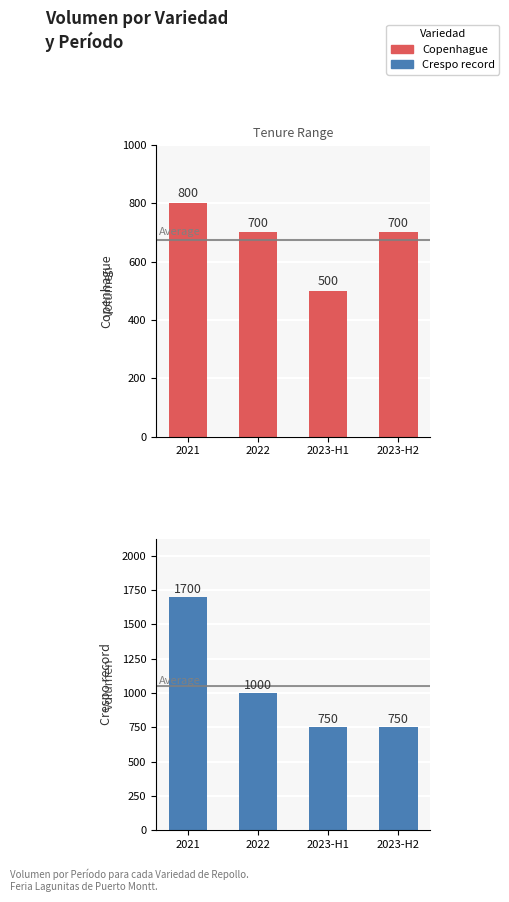

What is the difference between the maximum and minimum values in the Crespo record series?

950